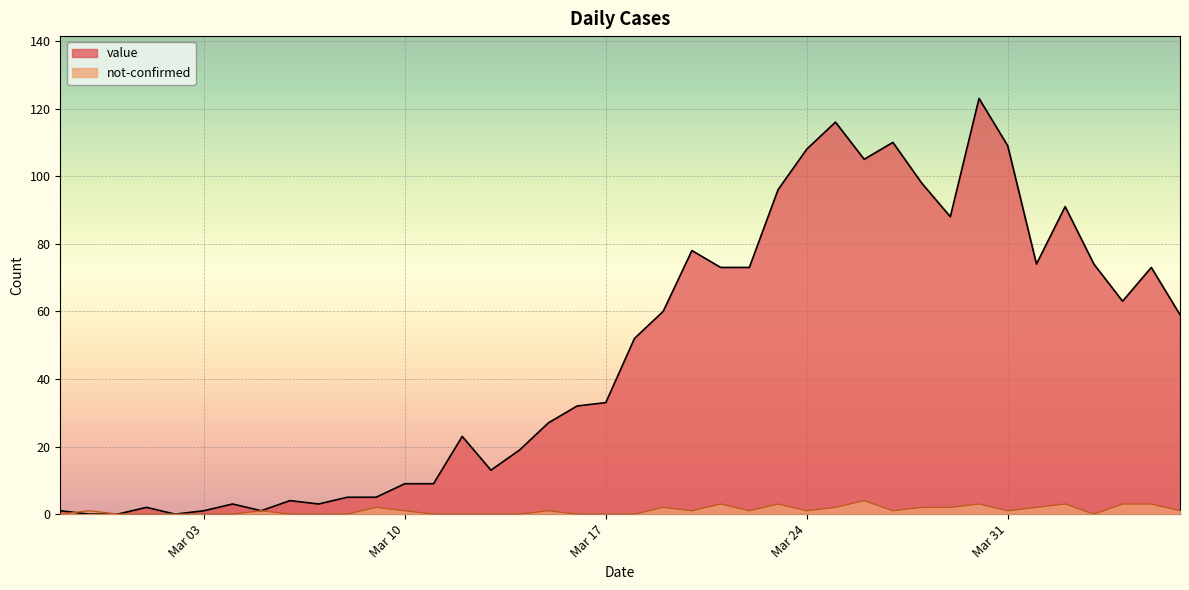

At which label is not-confirmed closest to 2?

2020-03-09